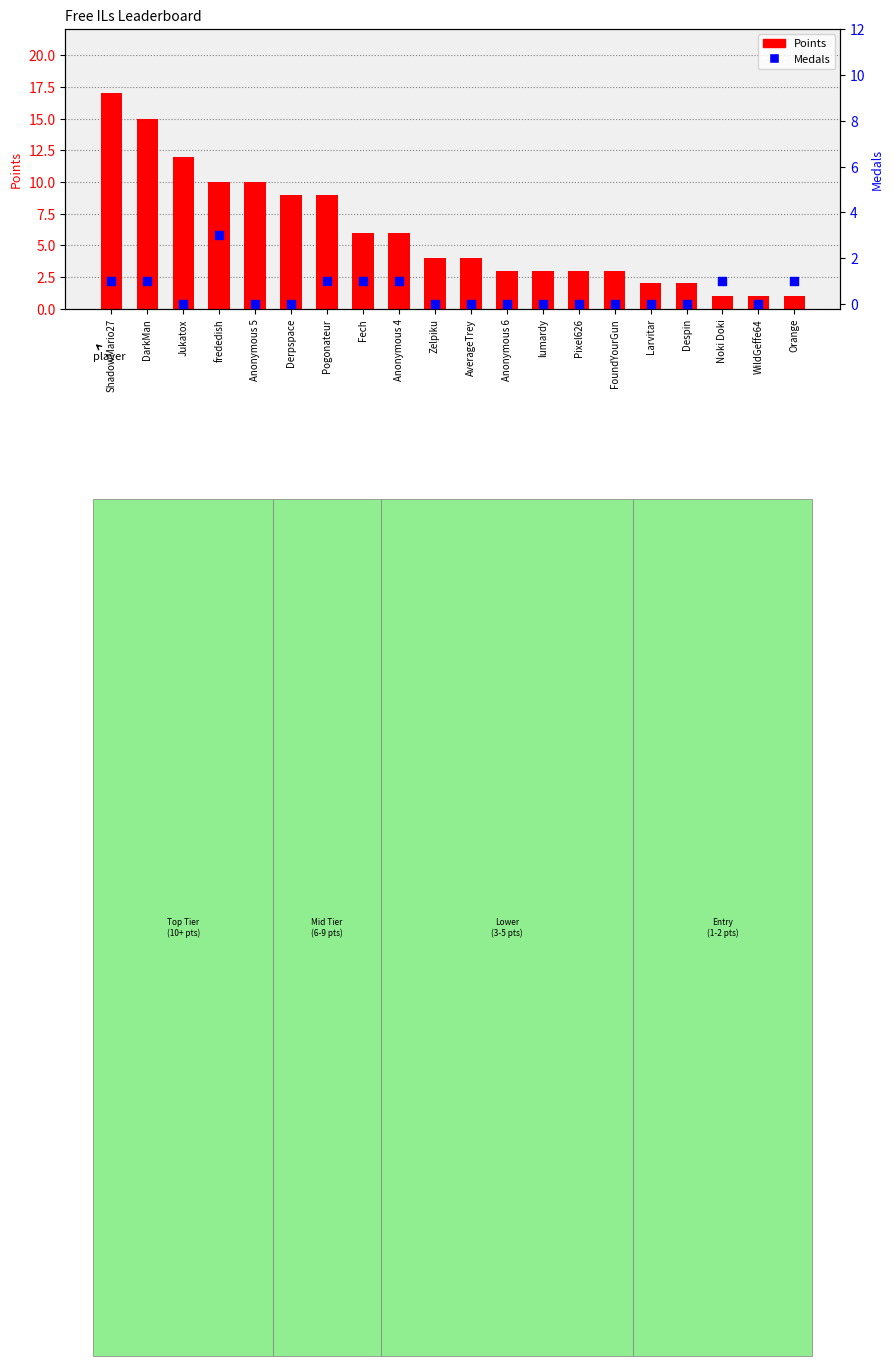

Is the value of Medals at Anonymous 4 greater than the value of Points at lumardy?

No